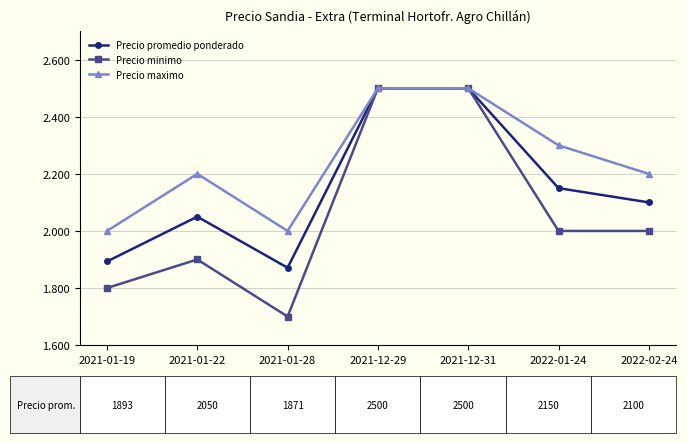

At 2022-01-24, list the series in order from largest to smallest.

Precio maximo, Precio promedio ponderado, Precio minimo